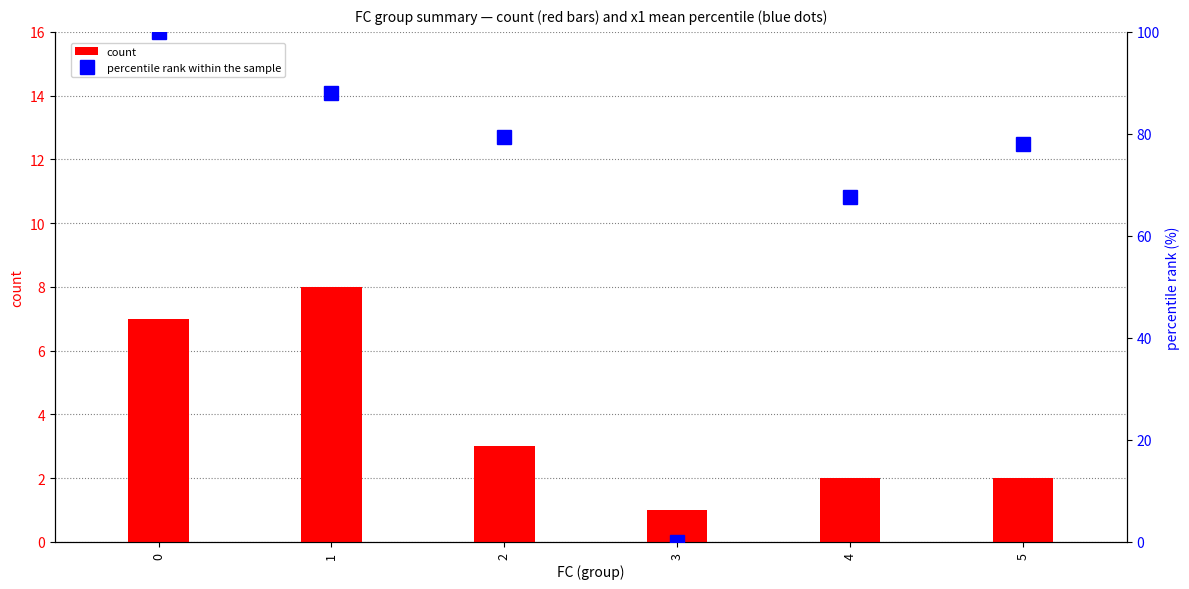

What is the difference between the second highest and minimum values in the count series?

6